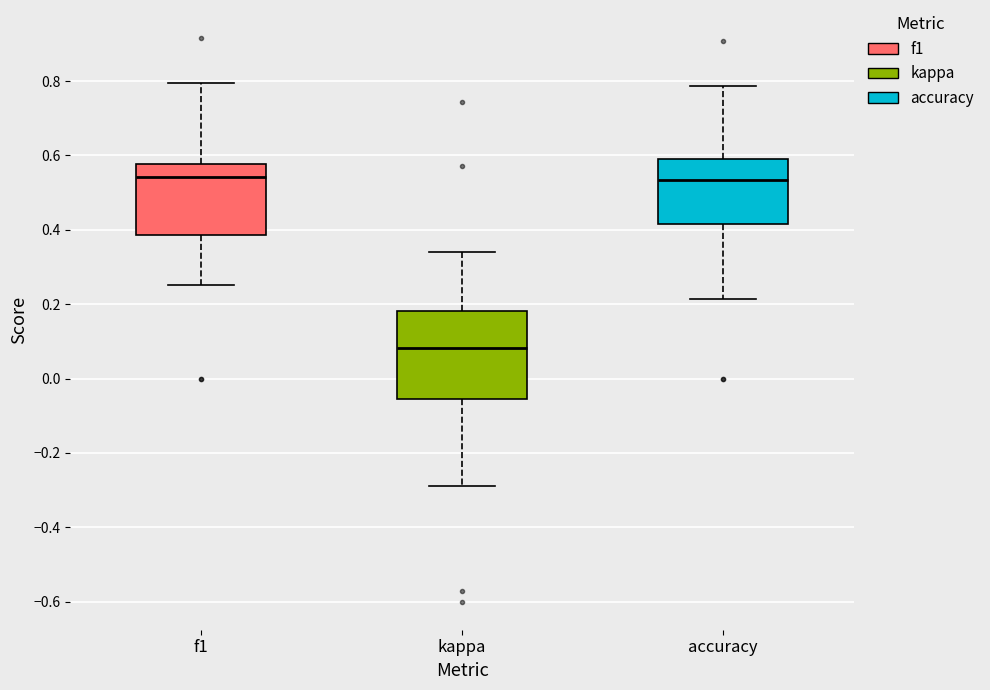

Reading left to right, read every box against the y-axis: the position of its median line, the range the box covers, and the ends of its whiskers. The values are not printed on the chart, so give them approximately, as read against the axis.

f1: median 0.54, box 0.38 to 0.58, whiskers 0.26 to 0.80
kappa: median 0.08, box -0.06 to 0.18, whiskers -0.28 to 0.34
accuracy: median 0.54, box 0.42 to 0.60, whiskers 0.22 to 0.78